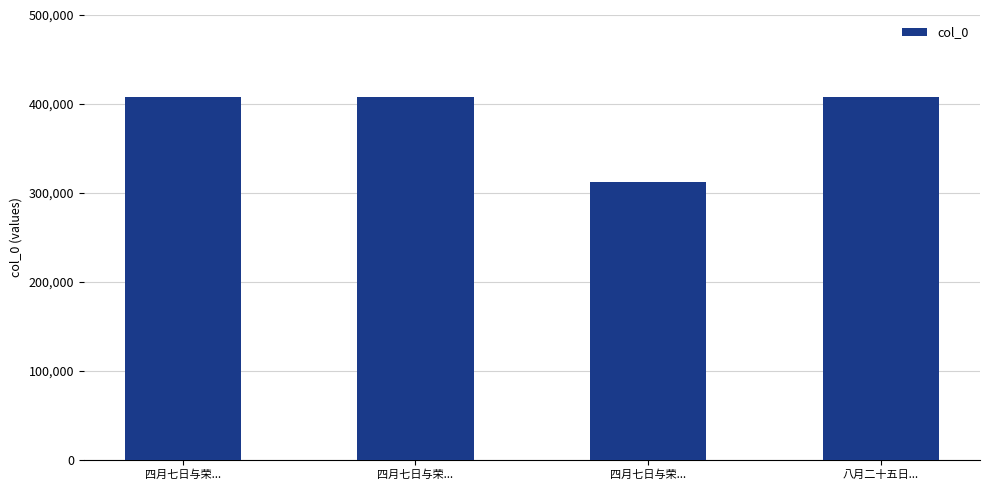

What is the change in value from 四月七日与荣... to 四月七日与荣...?

-95804